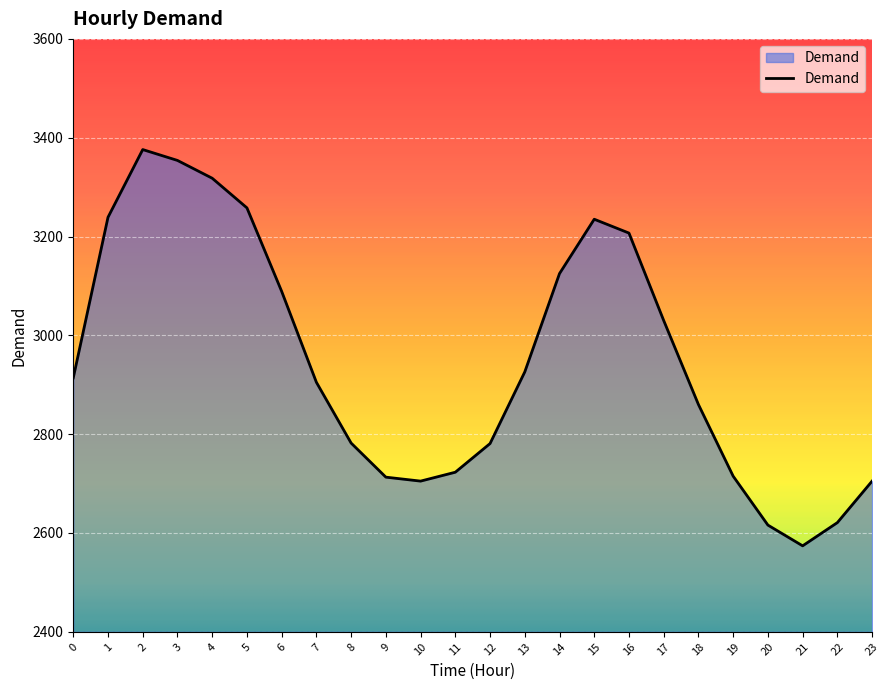

What is the smallest value displayed?

2574